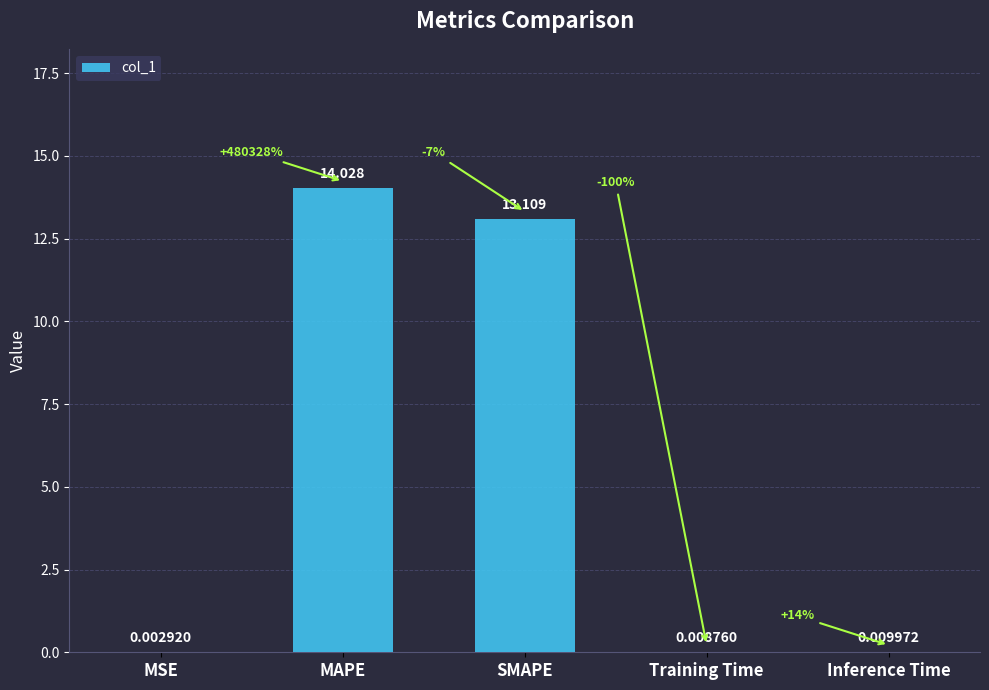

Where is the data nearest to the value 7?

SMAPE